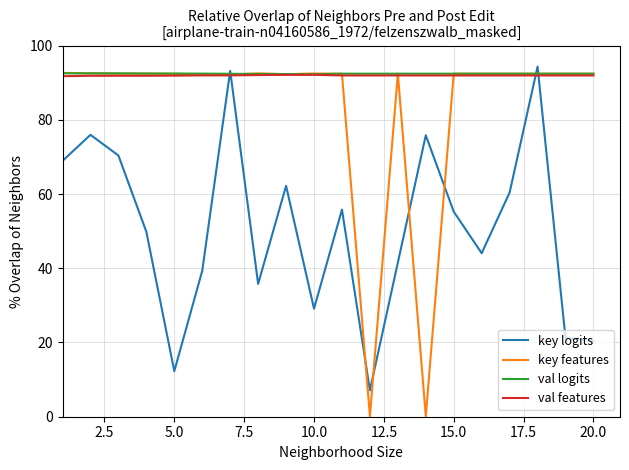

Which series ends up on top after the final intersection of val features and key logits?

val features